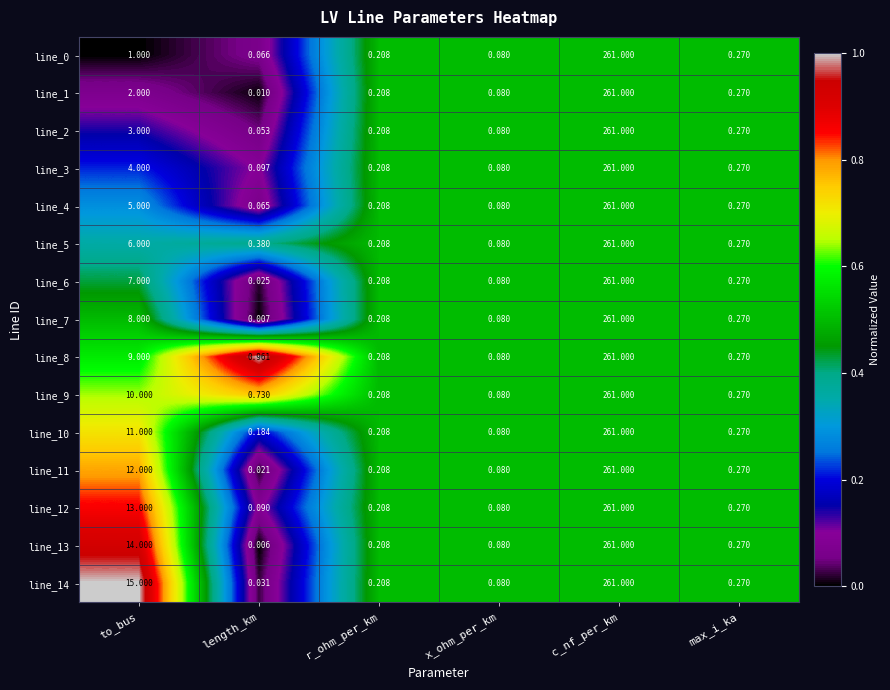

At which label does line_4 reach its minimum?

length_km